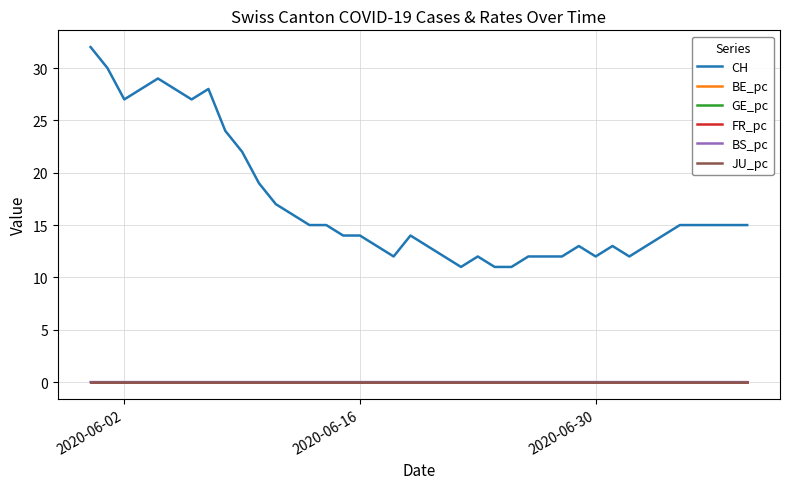

True or false: JU_pc and CH cross at least once.

False